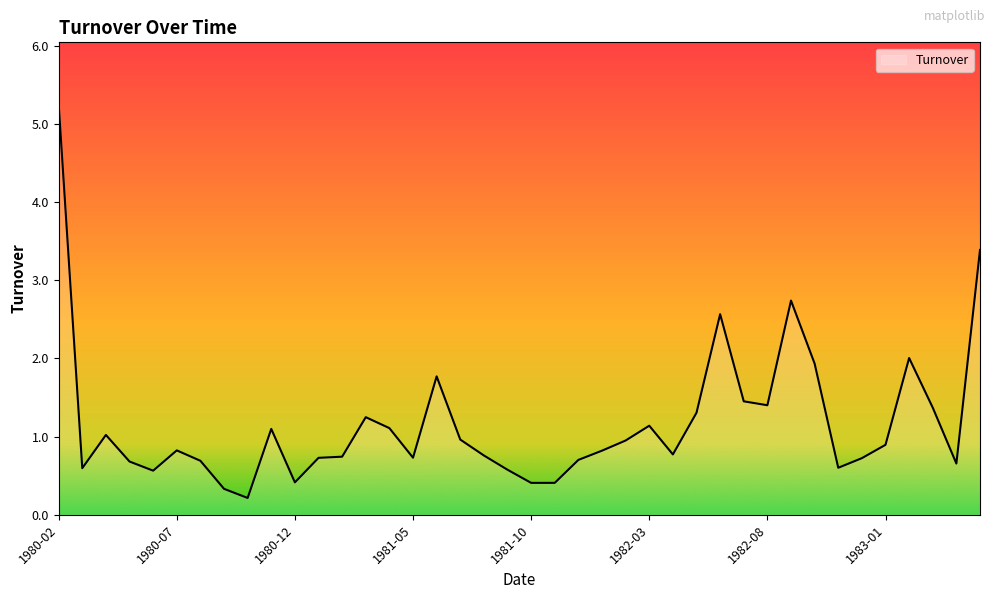

Reading right to left, extract all data points from this chart.

3.4	0.7	1.4	2.0	0.9	0.7	0.6	1.9	2.7	1.4	1.5	2.6	1.3	0.8	1.1	1.0	0.8	0.7	0.4	0.4	0.6	0.8	1.0	1.8	0.7	1.1	1.2	0.7	0.7	0.4	1.1	0.2	0.3	0.7	0.8	0.6	0.7	1.0	0.6	5.3